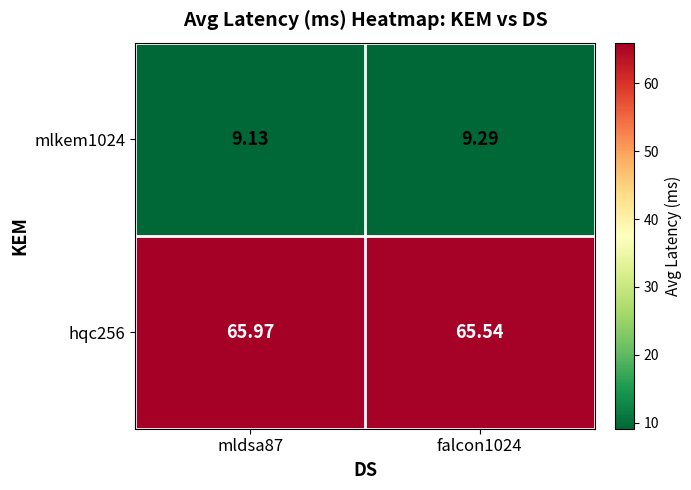

List the series in order of their overall mean, highest first.

hqc256, mlkem1024